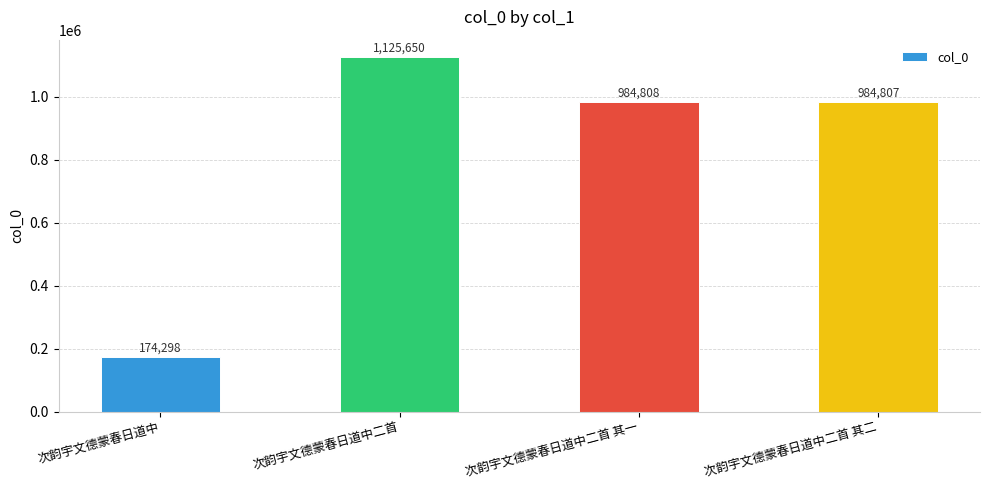

Reading right to left, what are all the values shown in this chart?

次韵宇文德蒙春日道中二首 其二=984807	次韵宇文德蒙春日道中二首 其一=984808	次韵宇文德蒙春日道中二首=1125650	次韵宇文德蒙春日道中=174298